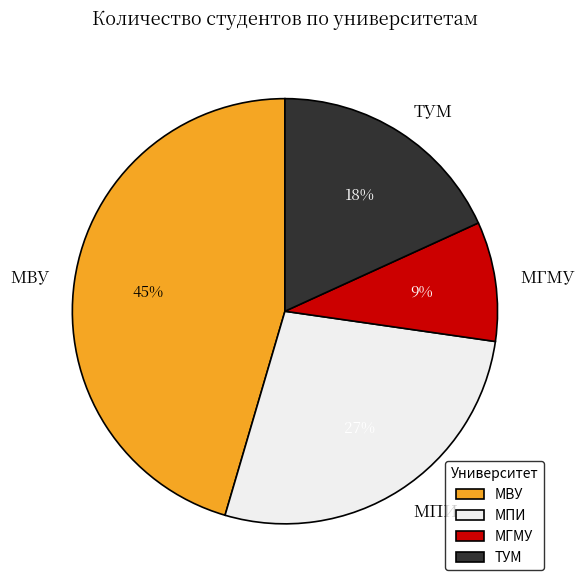

Count the number of slices in the pie.

4